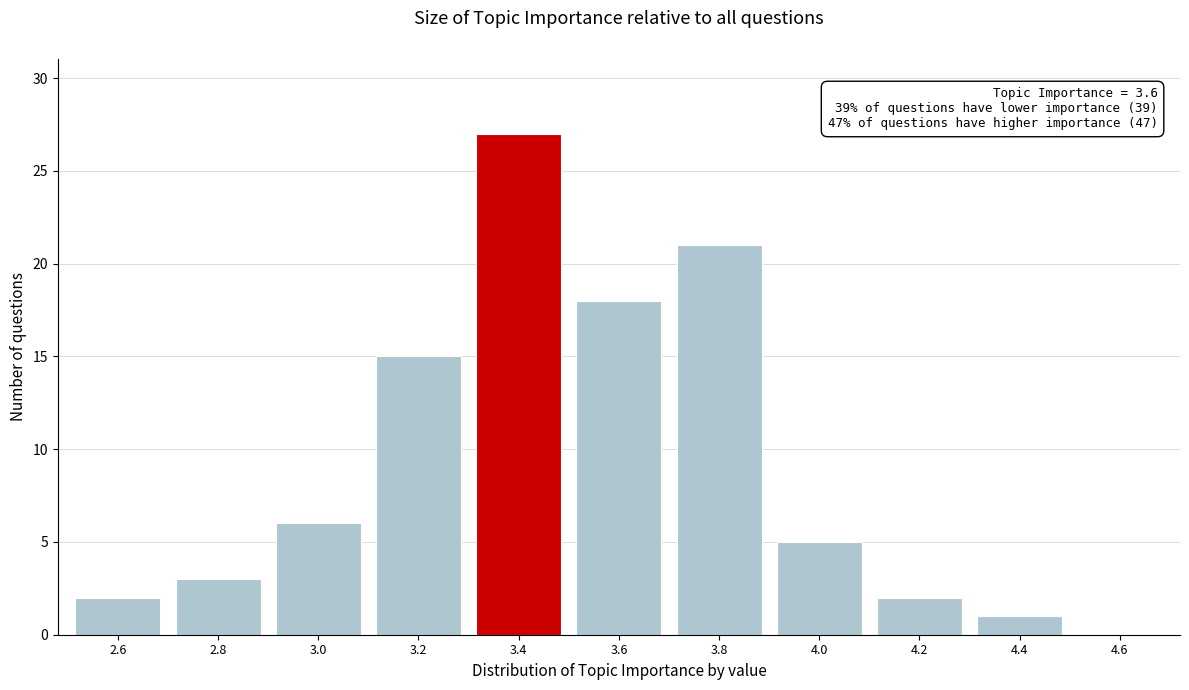

Reading right to left, transcribe all the data shown in this chart.

4.6=0	4.4=1	4.2=2	4.0=5	3.8=21	3.6=18	3.4=27	3.2=15	3.0=6	2.8=3	2.6=2